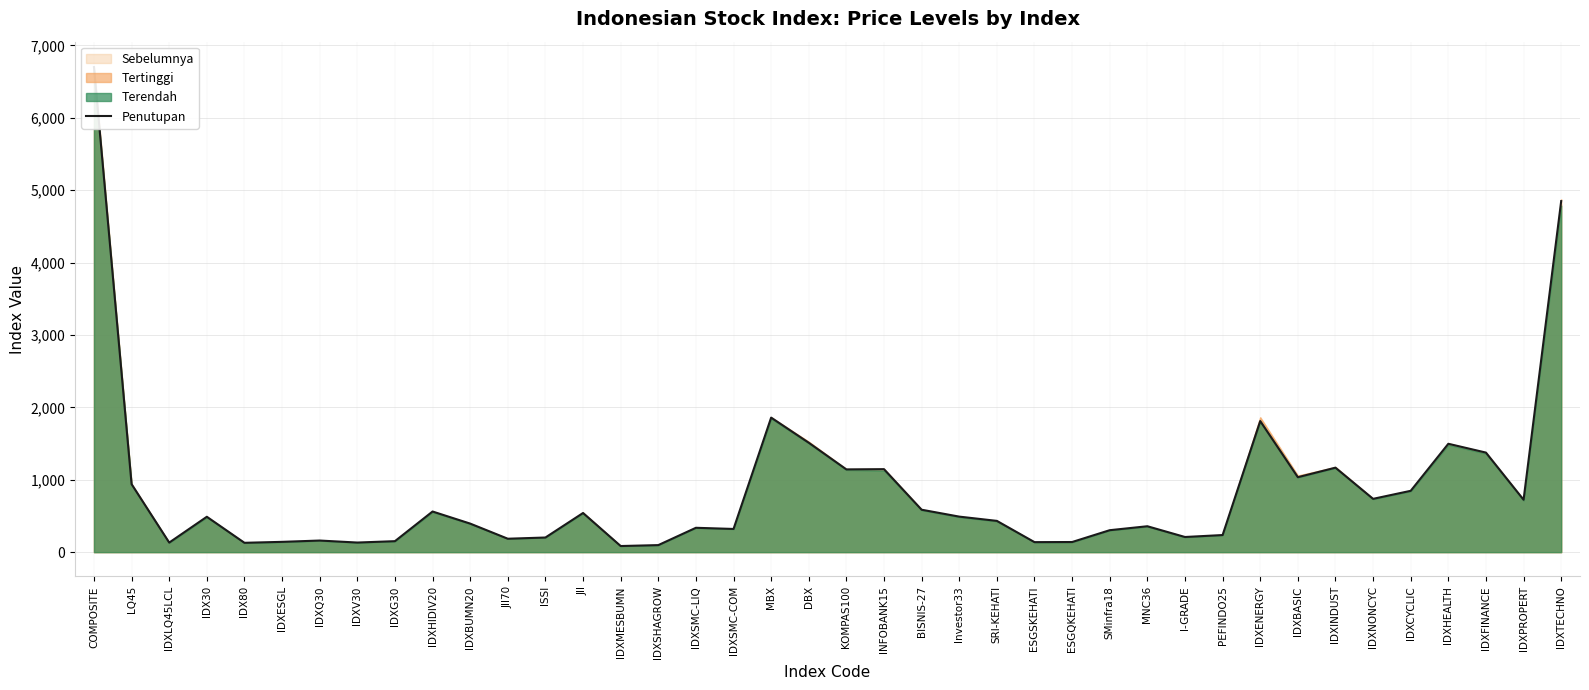

Where is the first local minimum?

IDXLQ45LCL